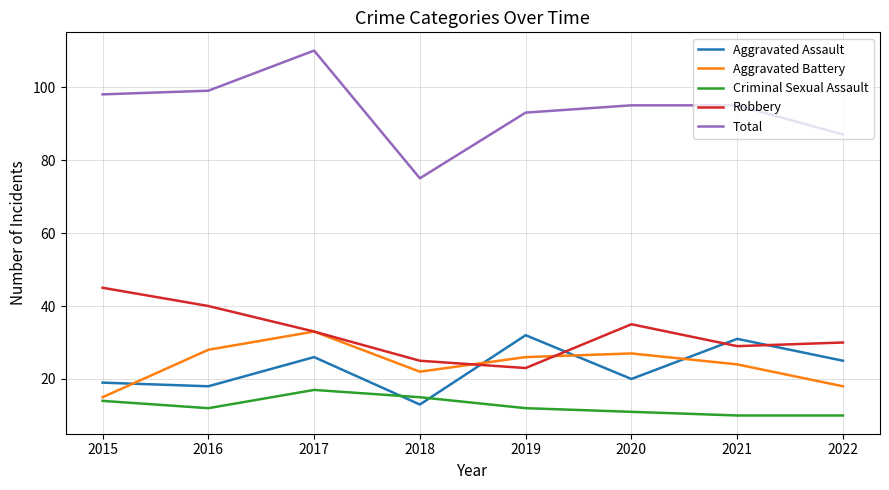

How many lines are shown in the chart?

5